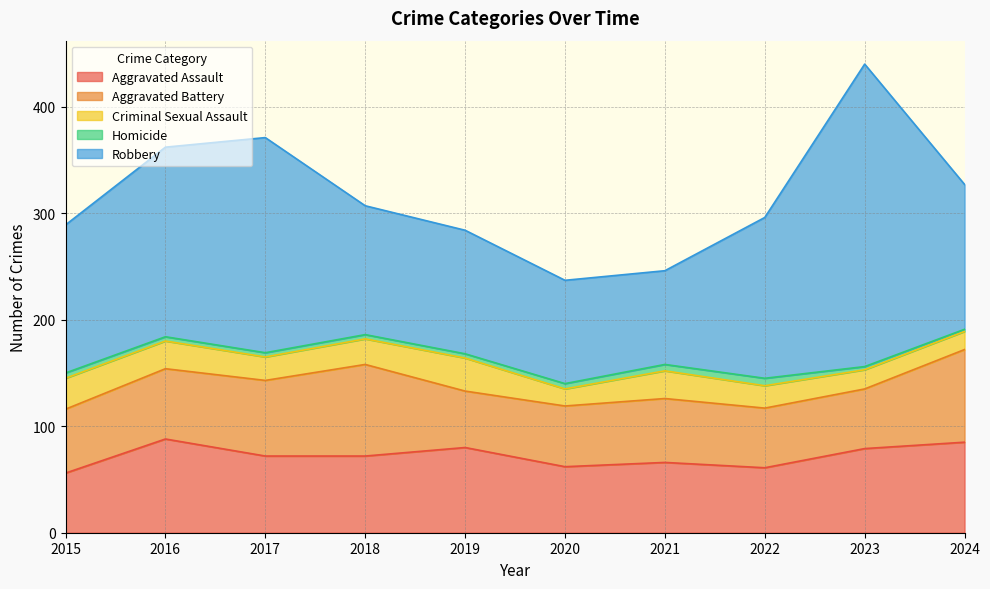

At 2021, list the series in order from smallest to largest.

Homicide, Criminal Sexual Assault, Aggravated Battery, Aggravated Assault, Robbery